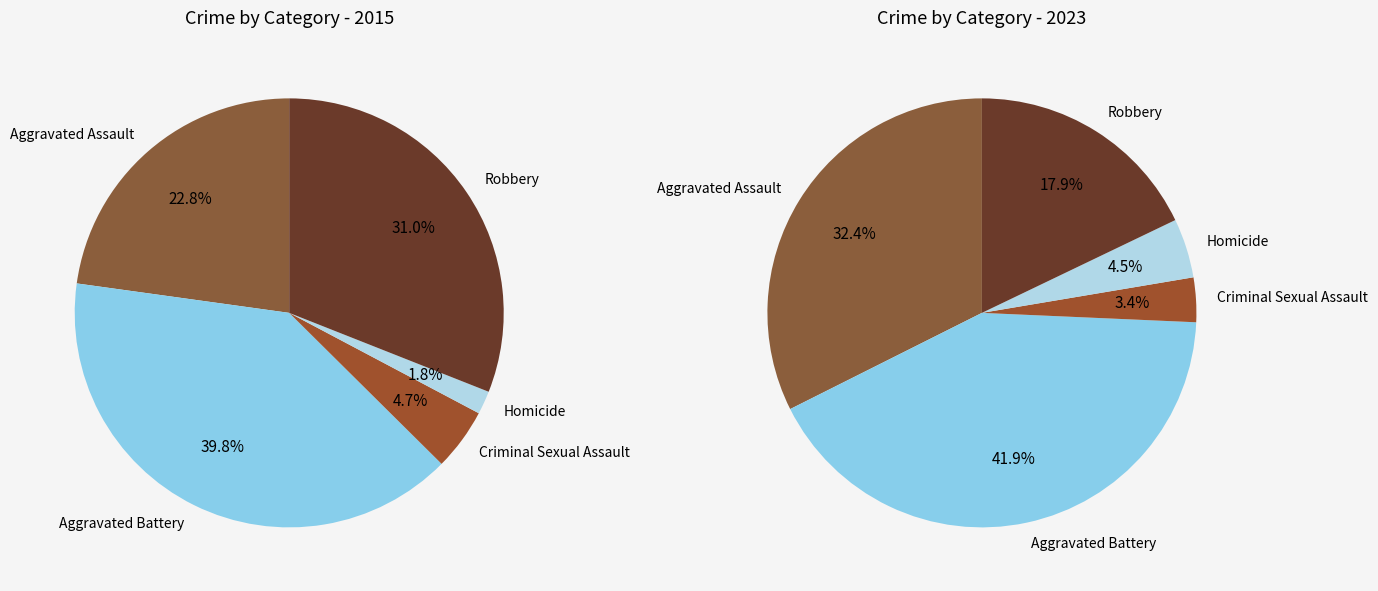

To the nearest percent, what is the difference between the largest and smallest slice percentages?

39%